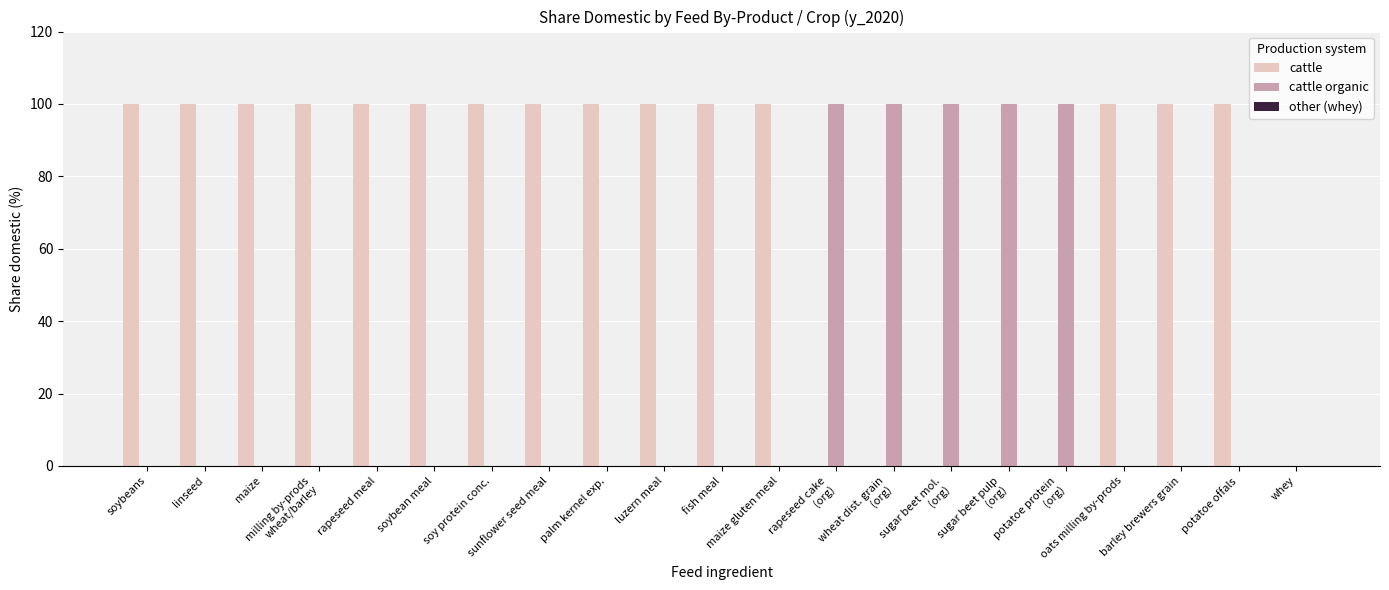

How many groups of bars are there?

21